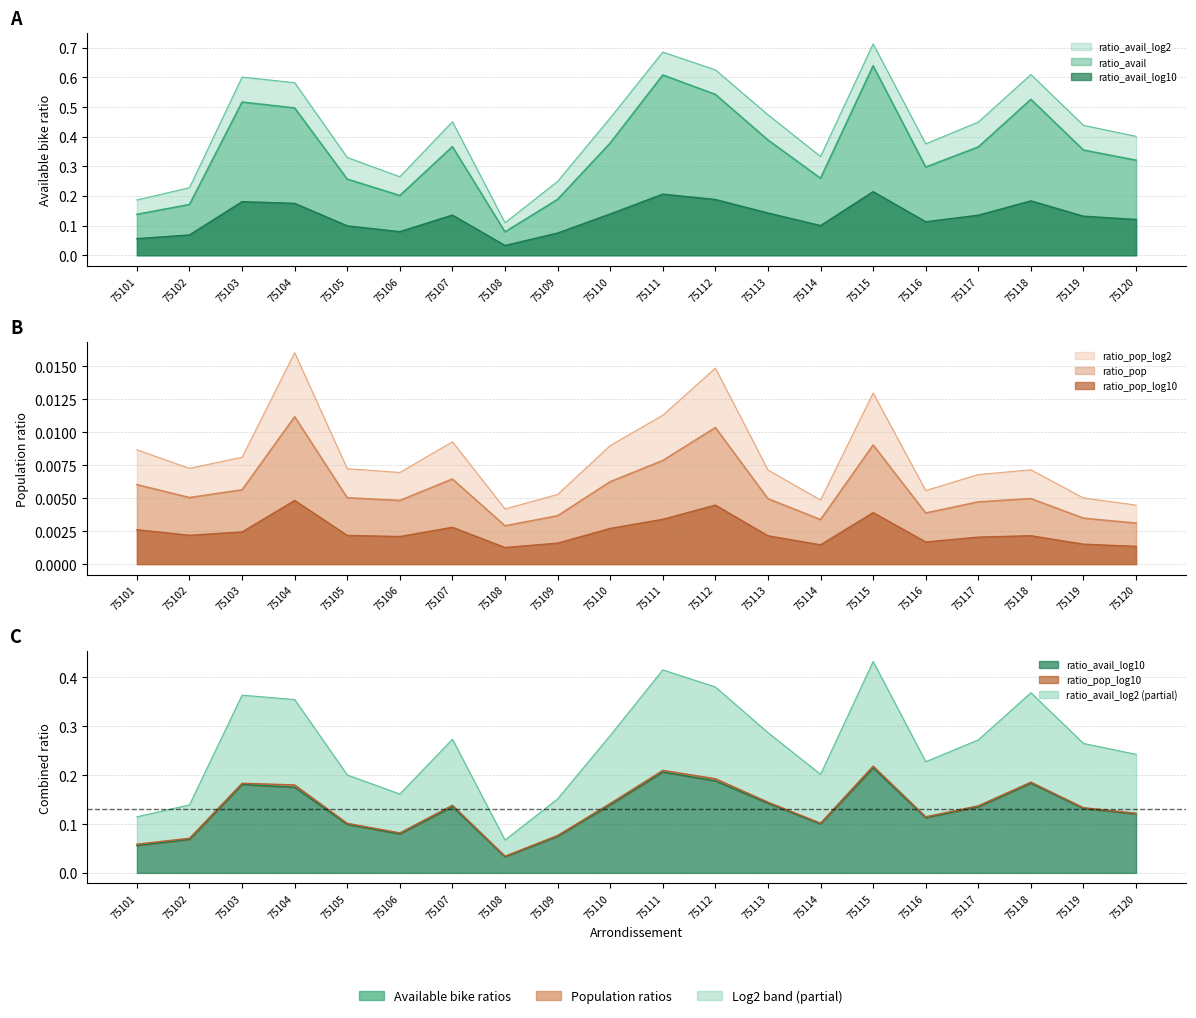

Rank the categories by ratio_avail_log10 value from lowest to highest.

75108, 75101, 75102, 75109, 75106, 75105, 75114, 75116, 75120, 75119, 75117, 75107, 75110, 75113, 75104, 75103, 75118, 75112, 75111, 75115